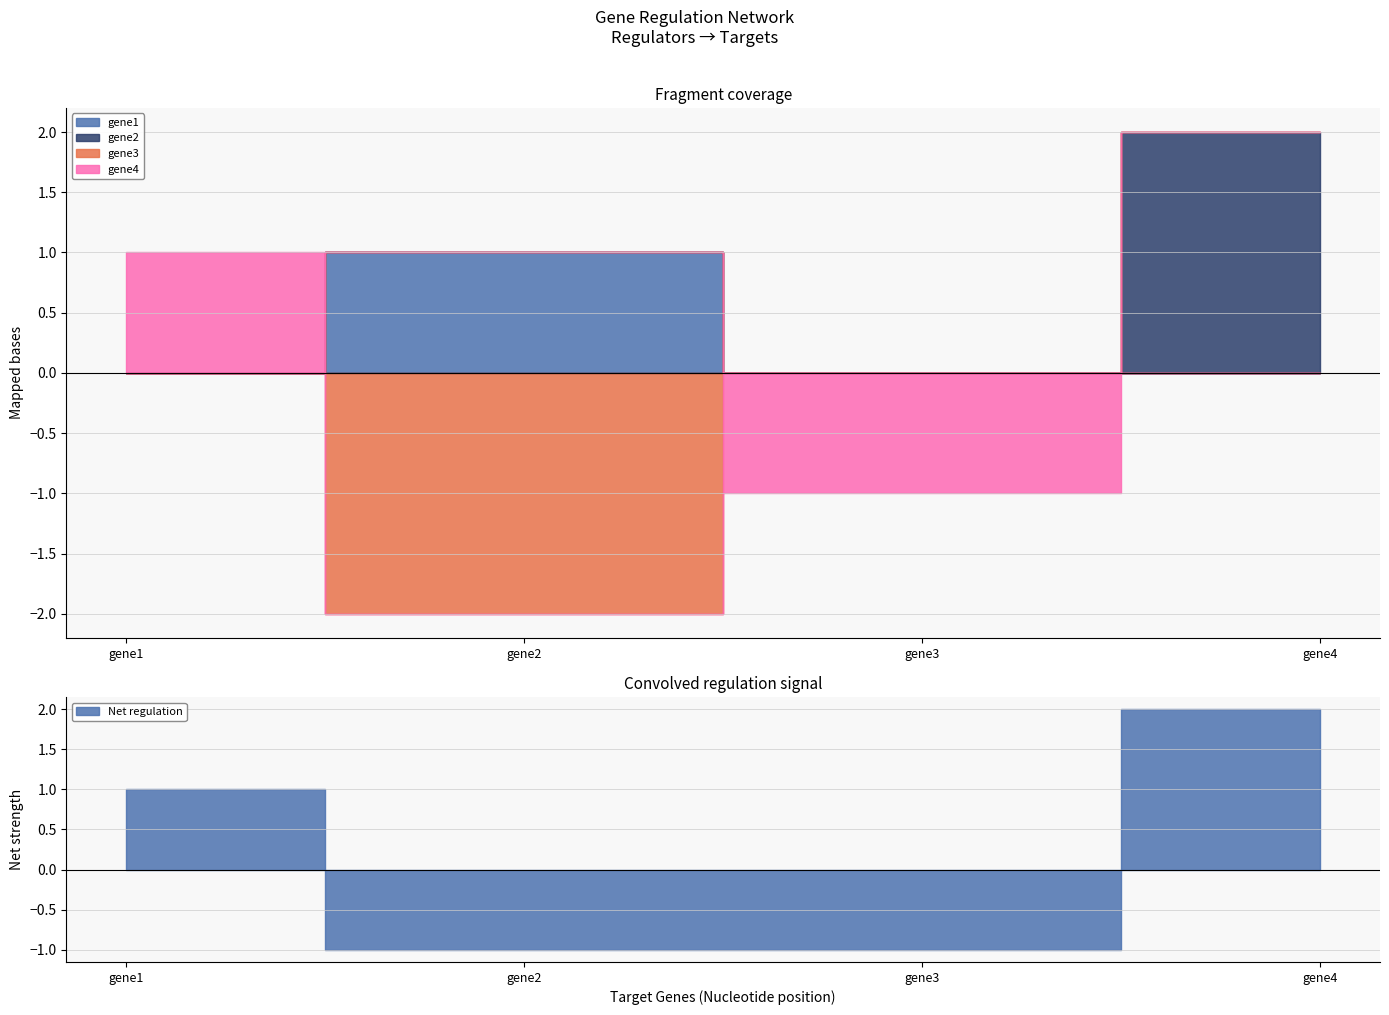

True or false: gene4 and gene2 cross at least once.

False